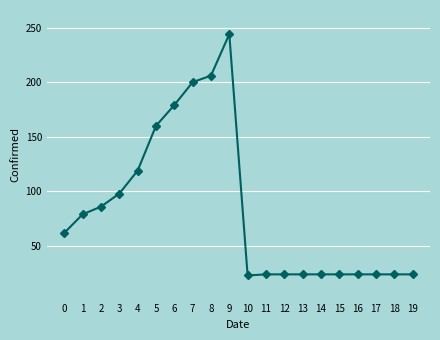

What is the minimum value shown in the chart?

23